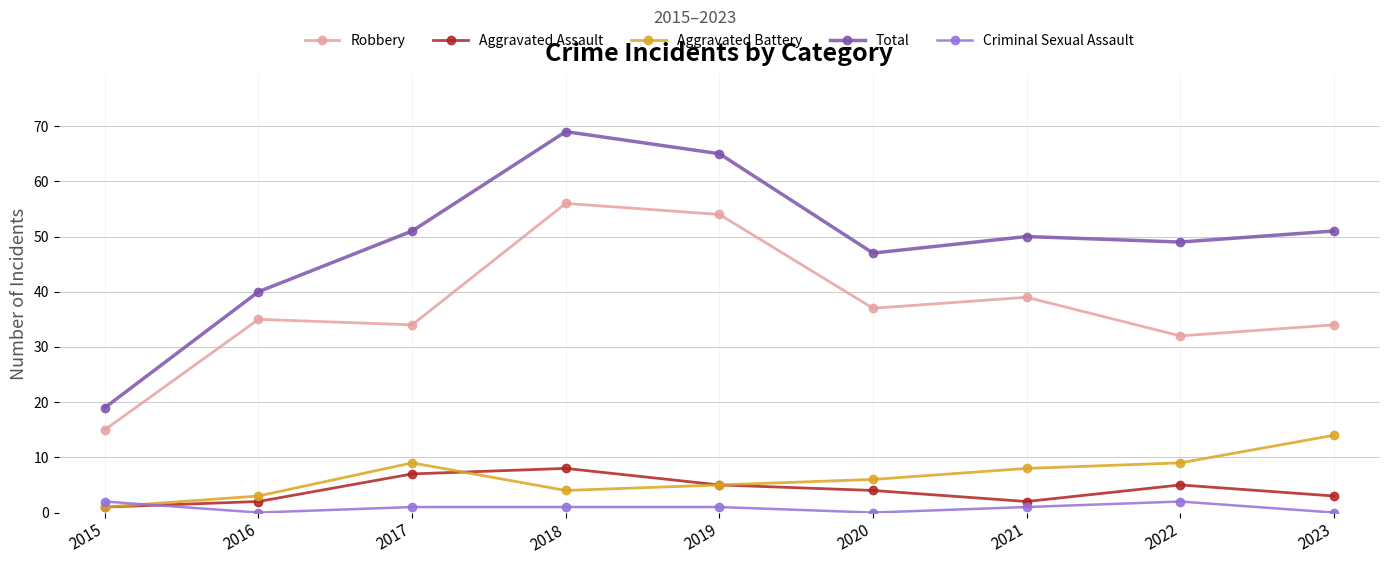

At which category does Robbery reach its first local peak?

2016